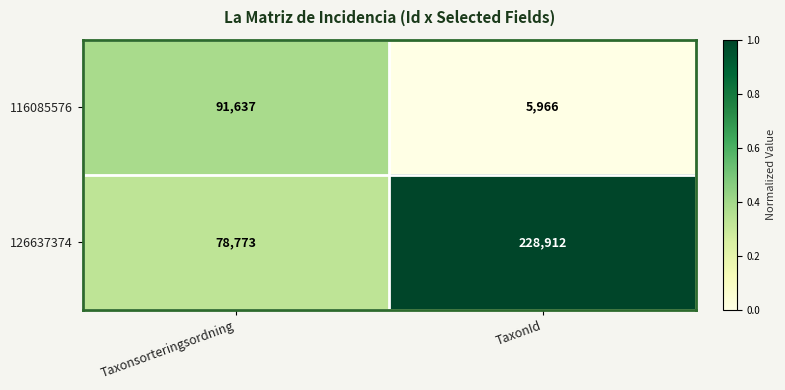

Which series has the largest total across all categories?

126637374